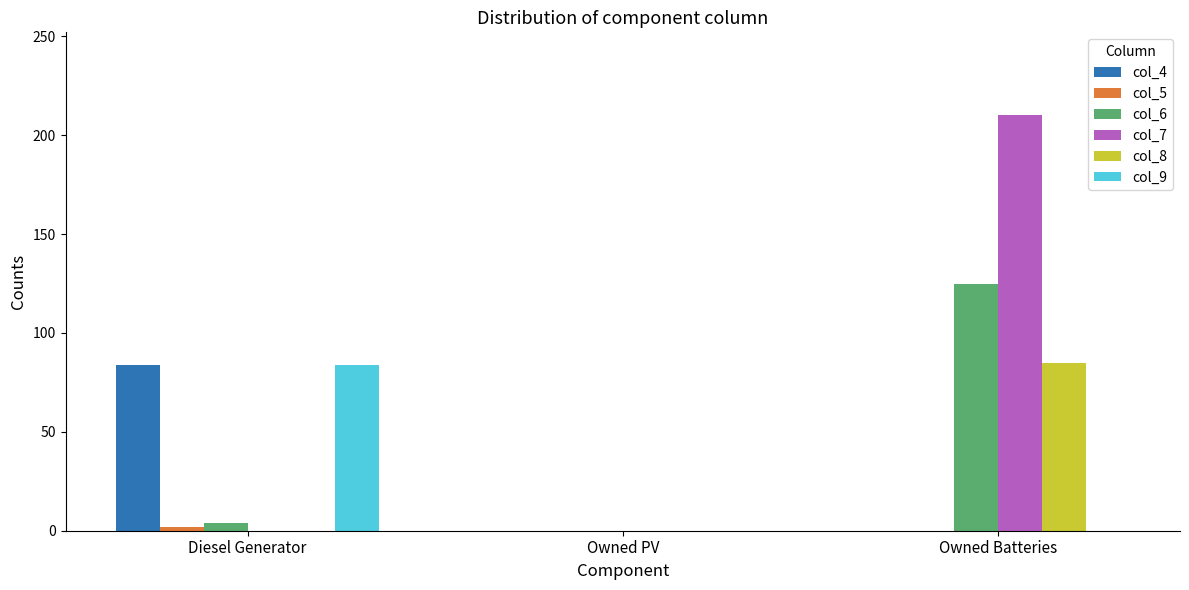

What is the average value of the col_6 series?

43